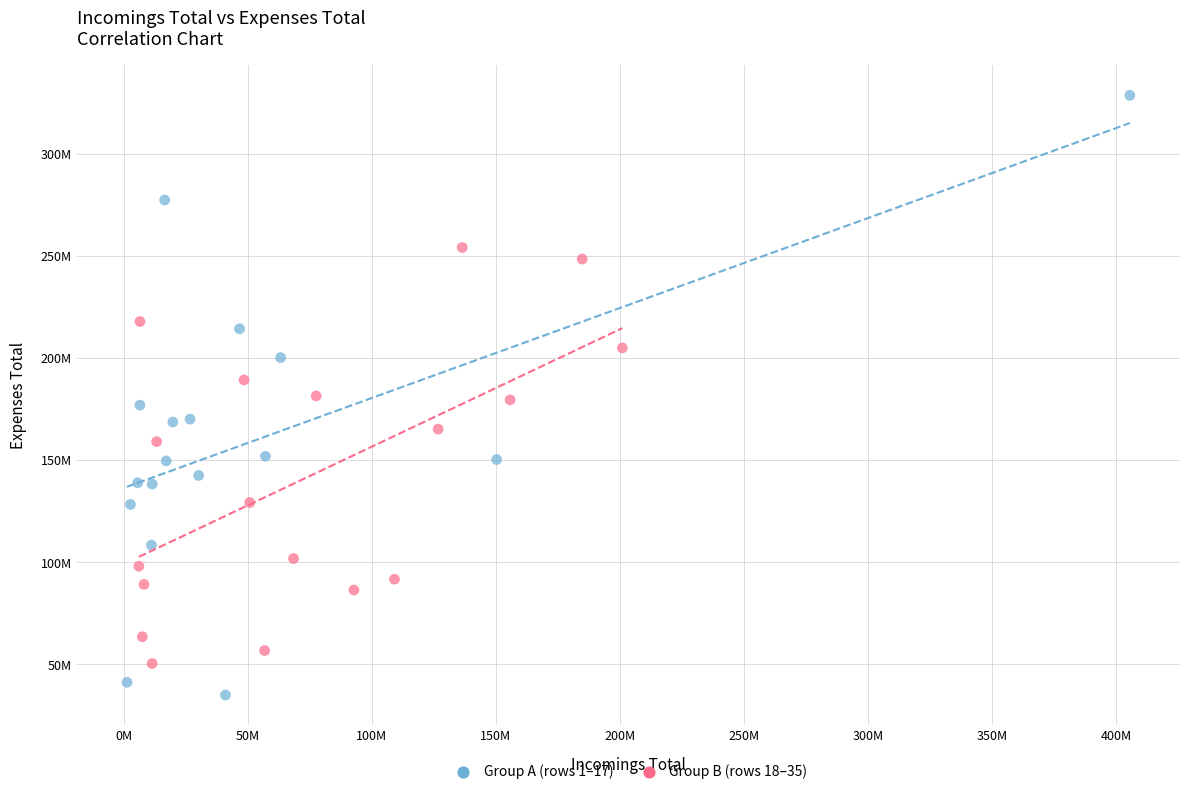

Which series reaches the maximum Y coordinate?

Group A (rows 1–17)